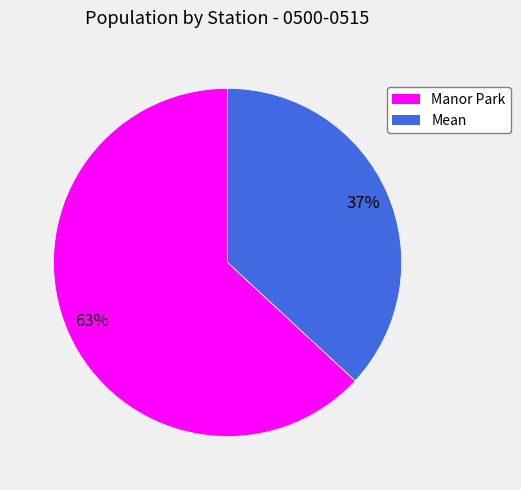

To the nearest percent, what is the difference between the largest and smallest slice percentages?

26%